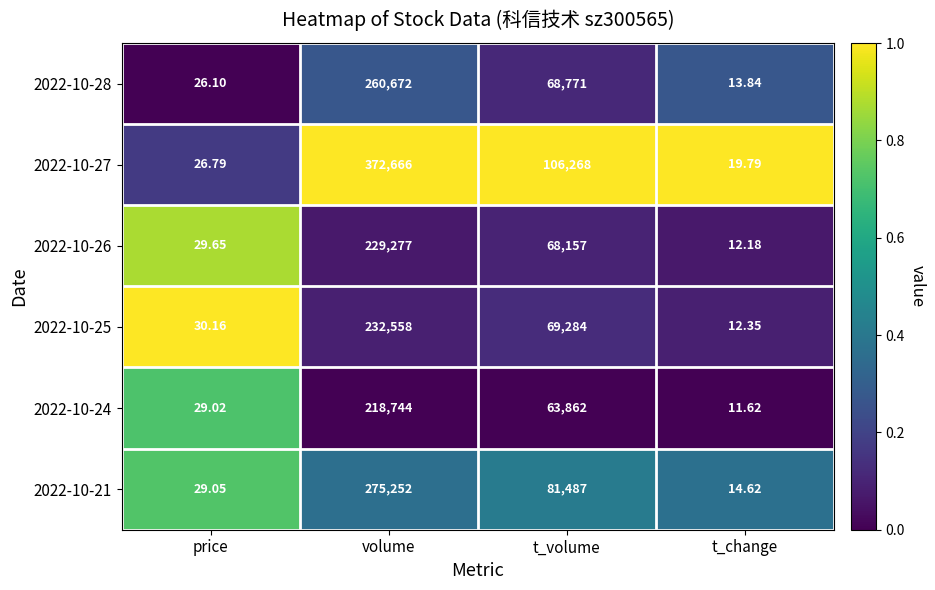

Where is 2022-10-26 nearest to the value 114644?

t_volume